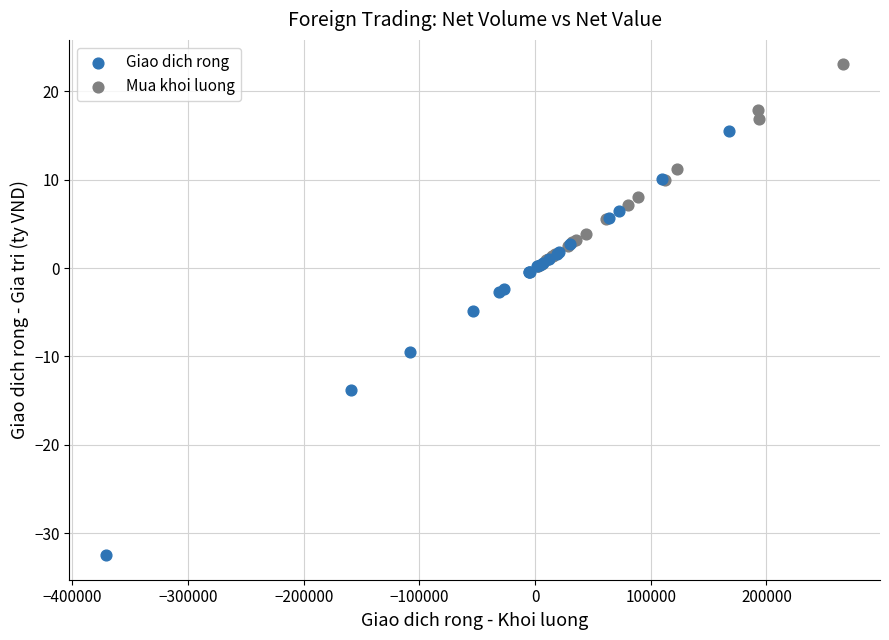

What are all the series names shown in the legend?

Giao dich rong, Mua khoi luong